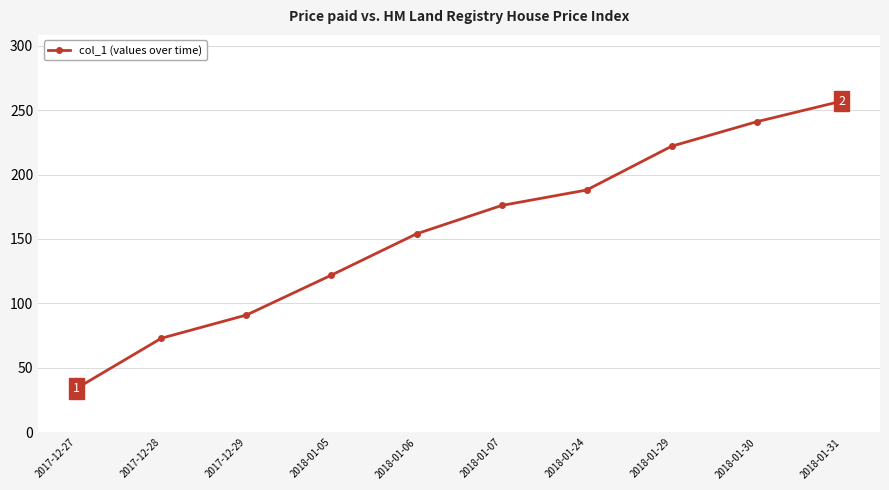

Reading left to right, extract all data points from this chart.

34	73	91	122	154	176	188	222	241	257